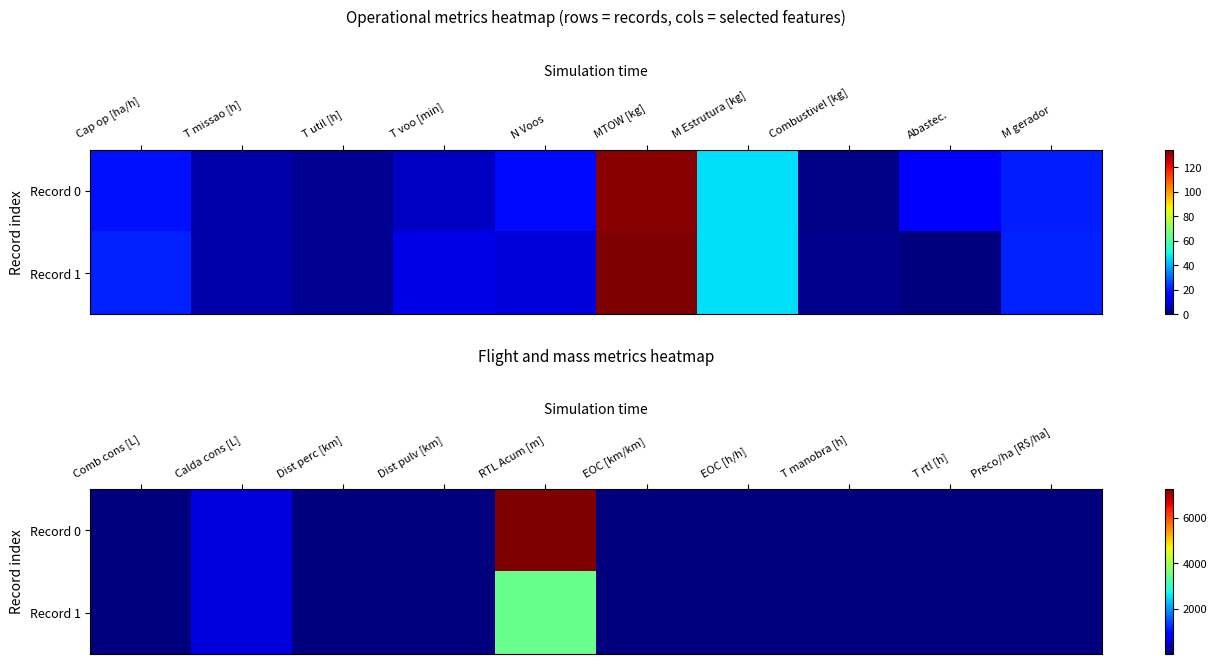

The Record 0 series shows 13.6 at Preco/ha [R$/ha]. True or false?

True